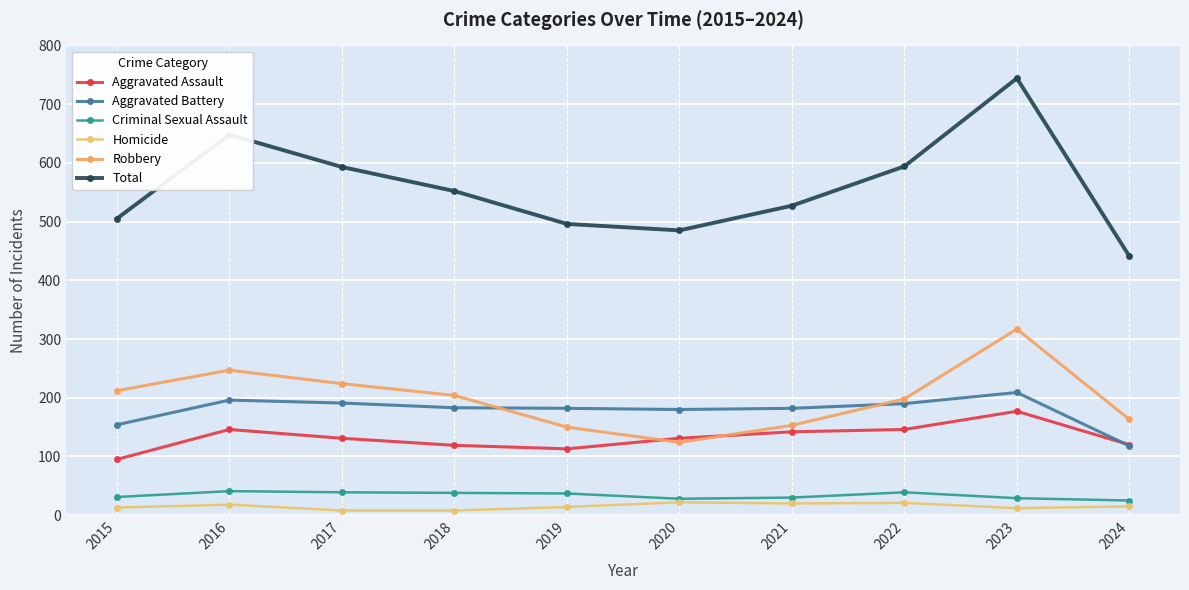

Where is the first local maximum for Robbery?

2016